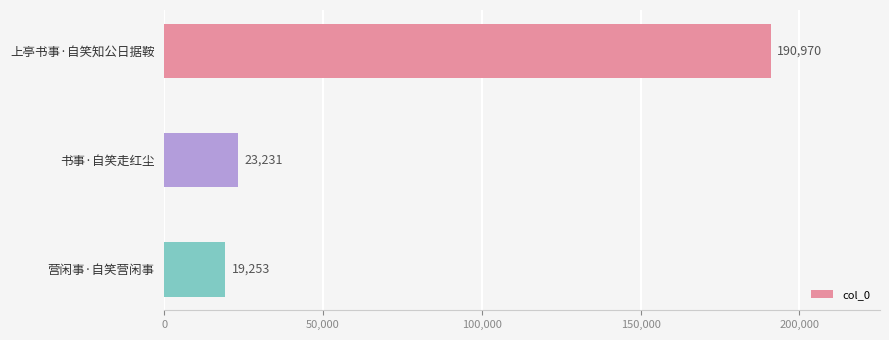

Reading bottom to top, extract all data points from this chart.

19253	23231	190970